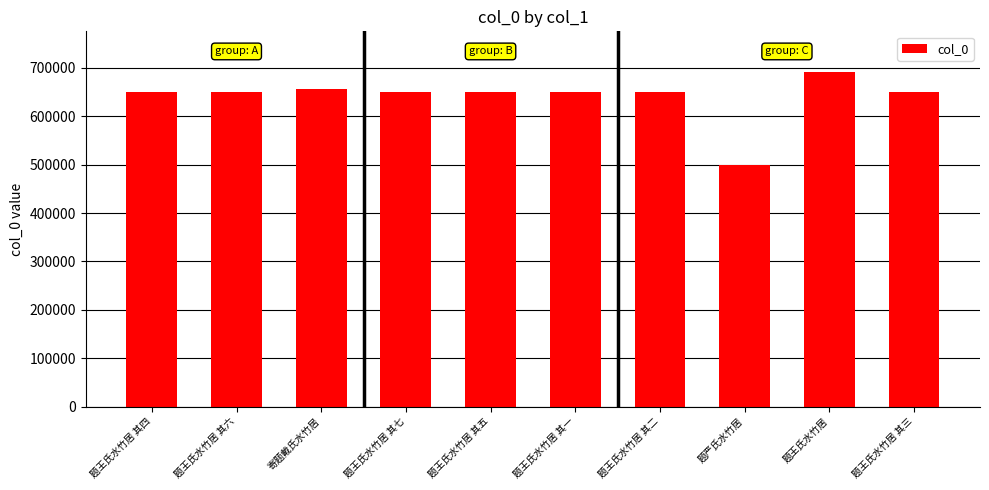

Is it true that the value at 寄题戴氏水竹居 is 655496?

True